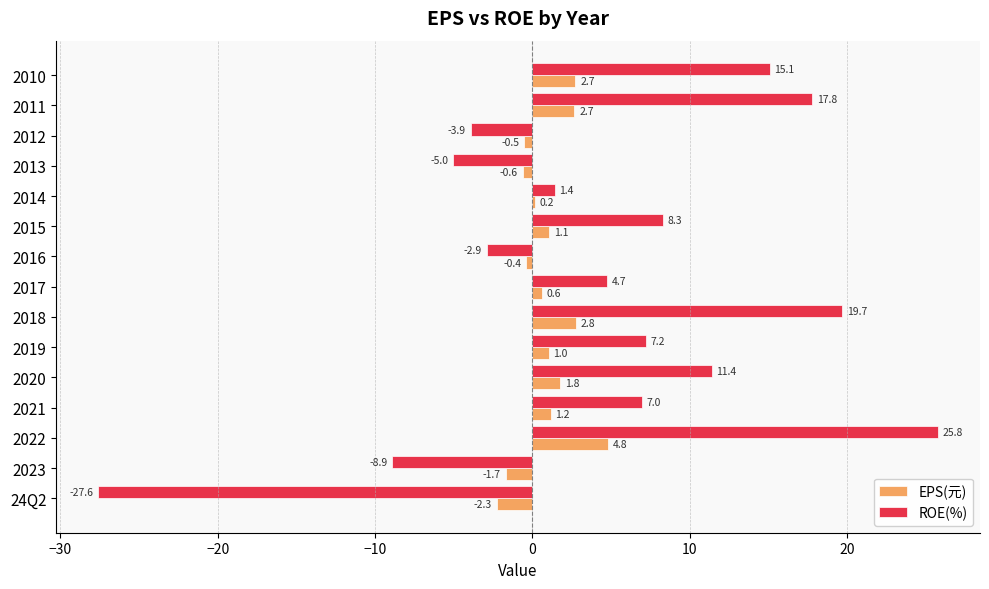

What is the approximate value of ROE(%) at 2010?

15.1